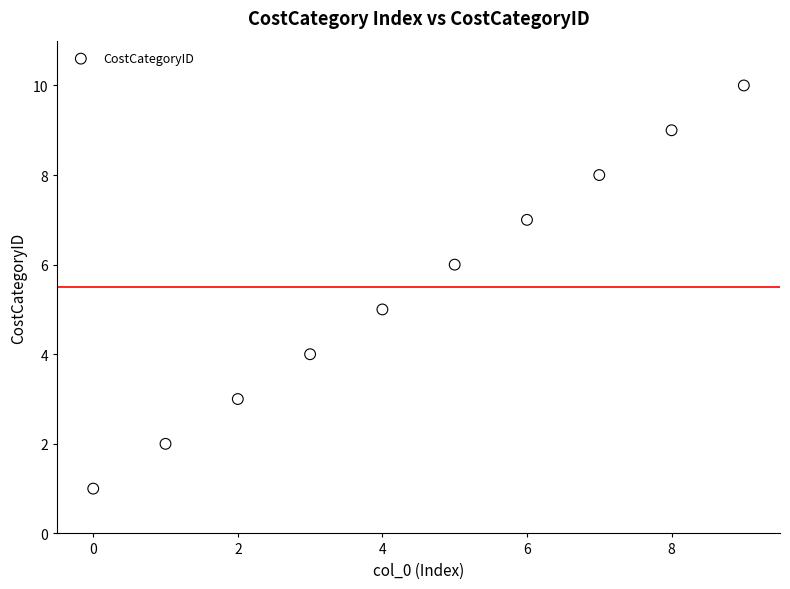

What is the average Y value?

6